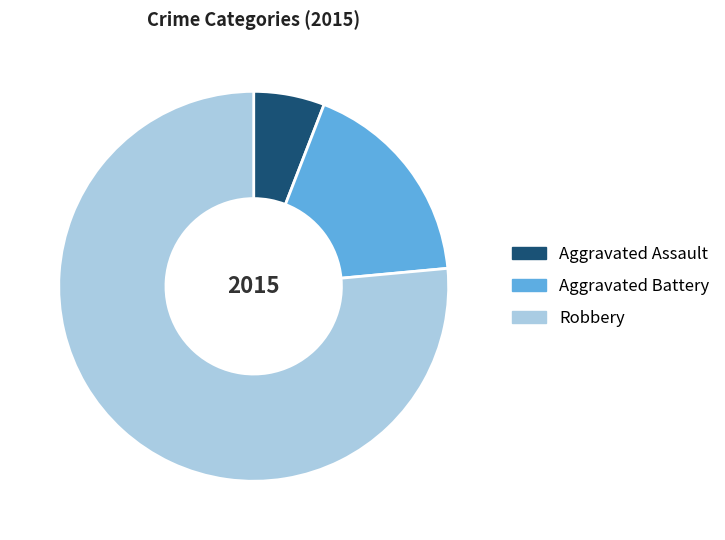

Is it true that Robbery is 90% of the pie?

False